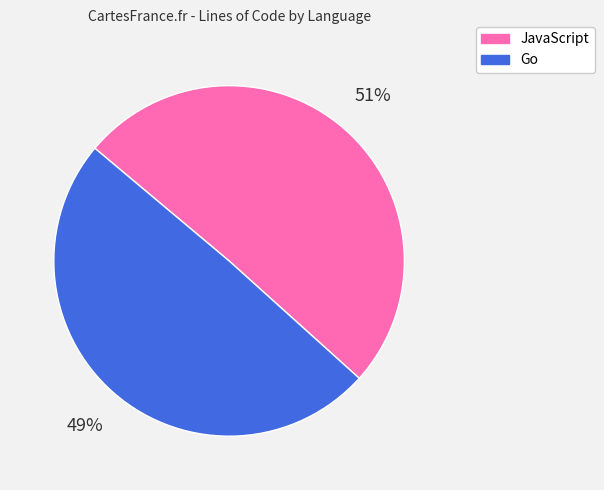

Is it true that JavaScript is 58% of the pie?

False